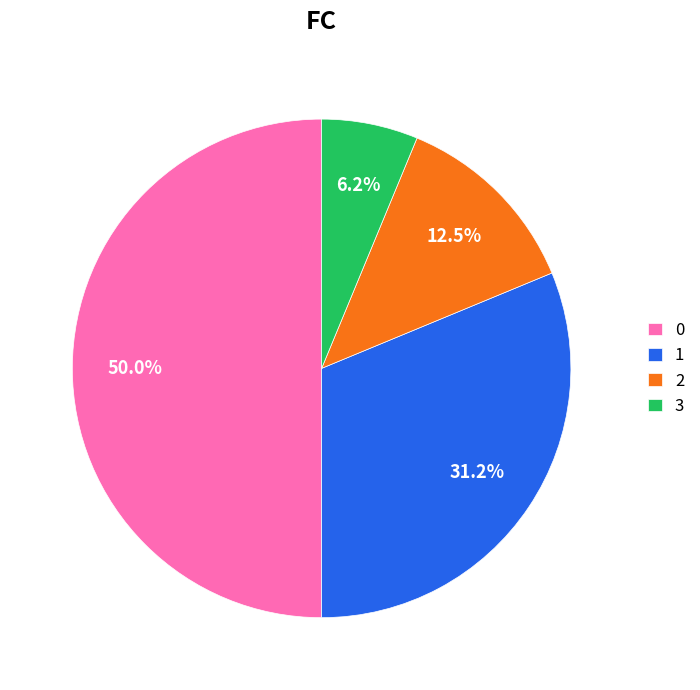

The 1 slice represents 31% of the pie. True or false?

True